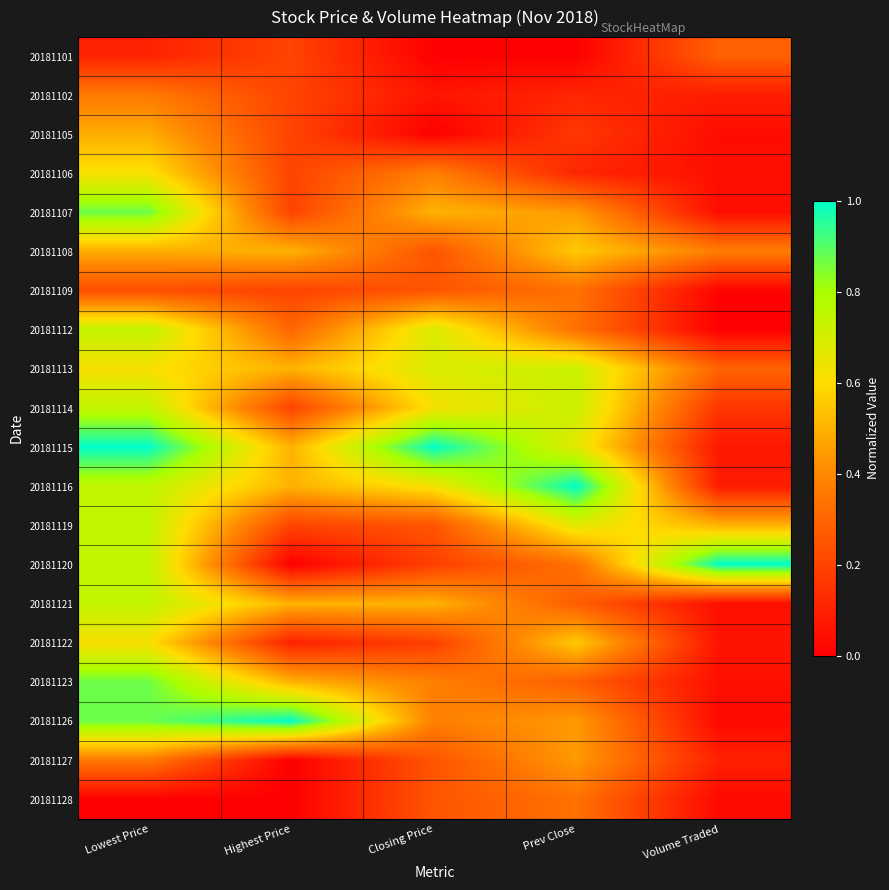

At which category does the chart reach its peak across all series?

Lowest Price